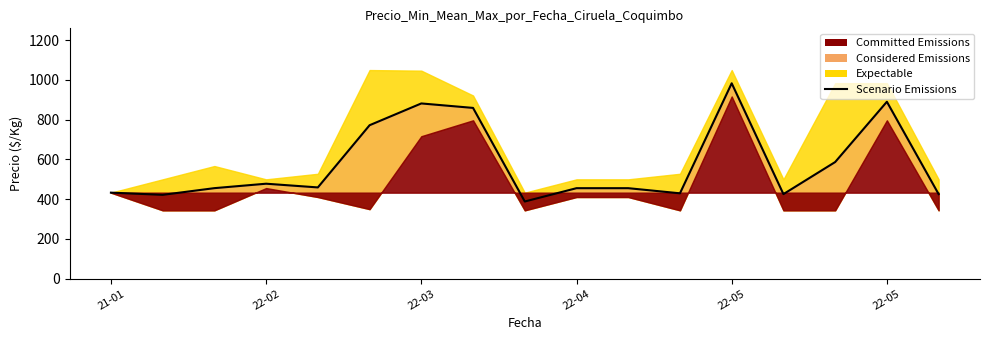

What is the maximum value shown in the chart?

983.5